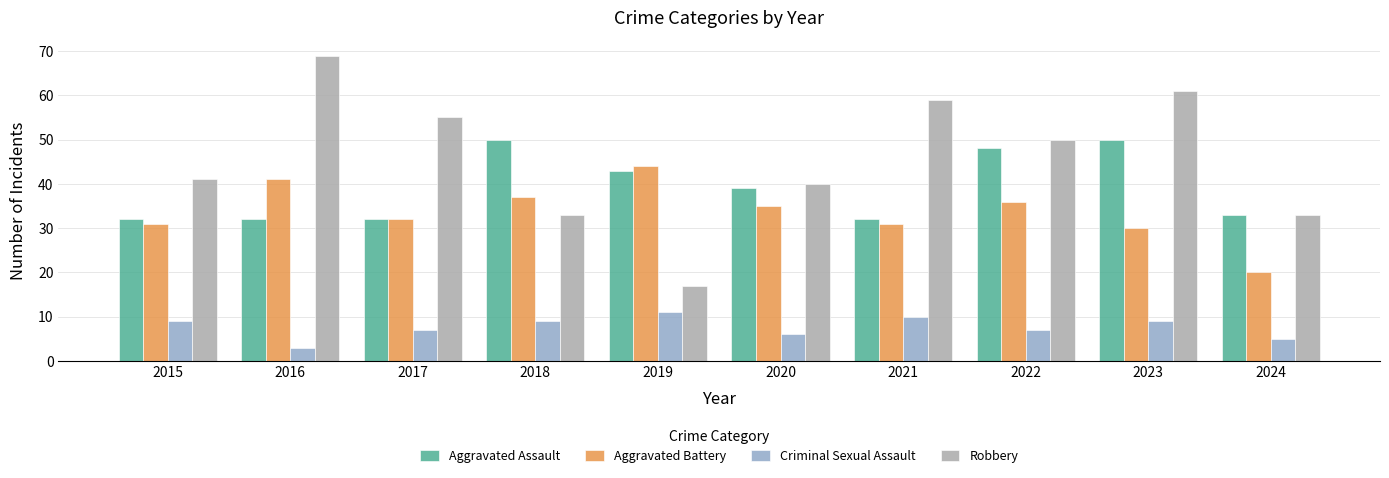

What is the smallest value displayed?

3